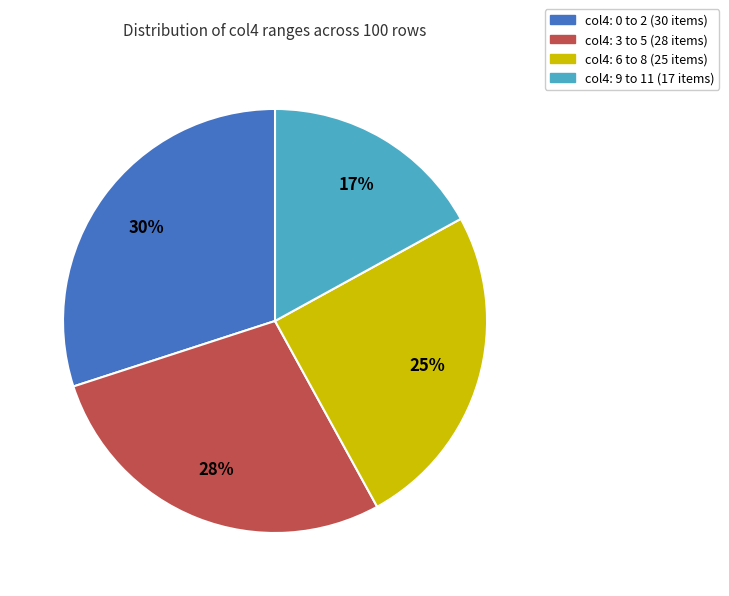

Does any single category account for the majority?

No